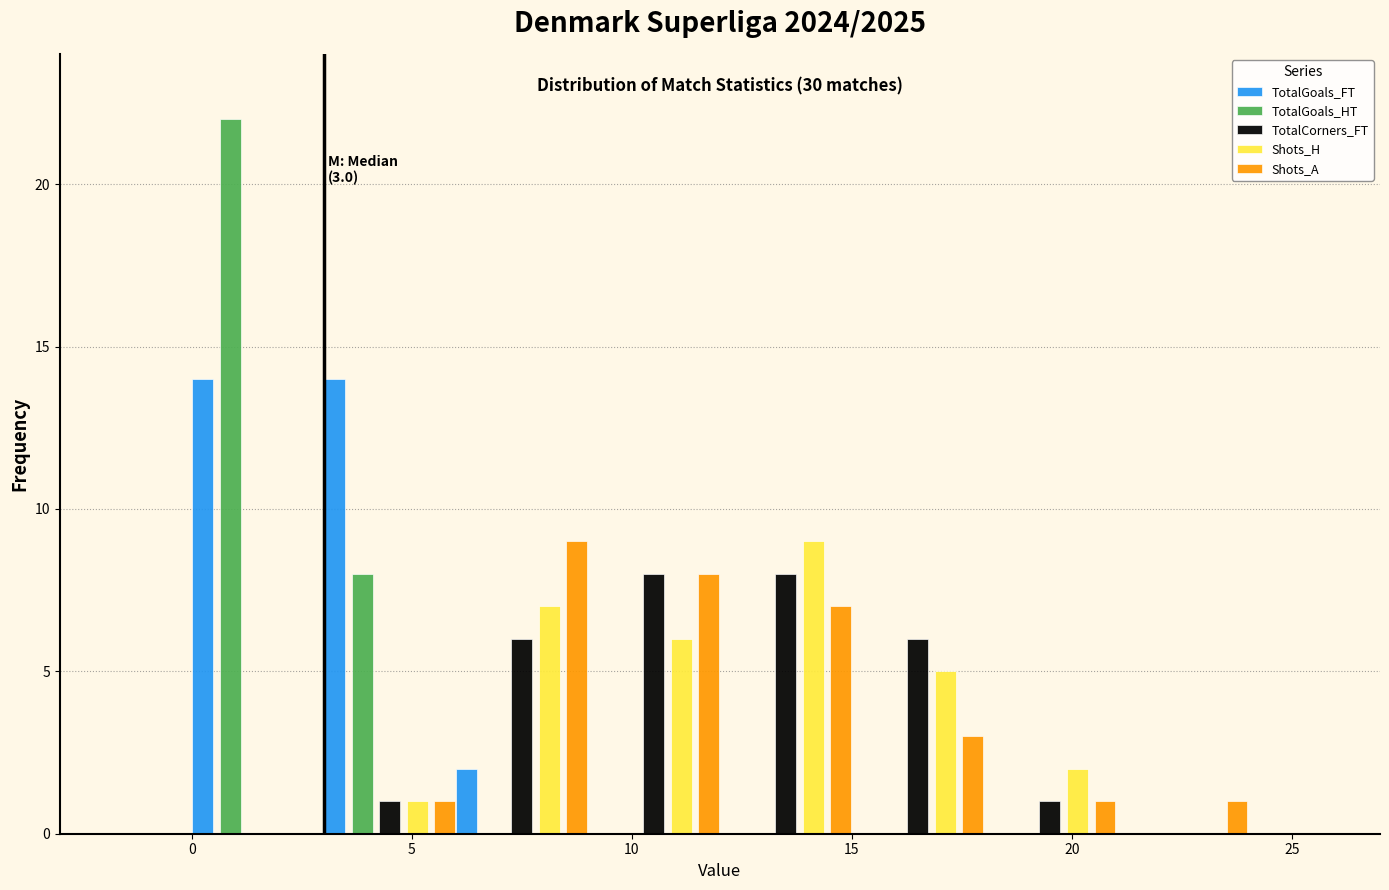

In the Shots_H series, which range on the x-axis has the tallest bar?

12 to 15